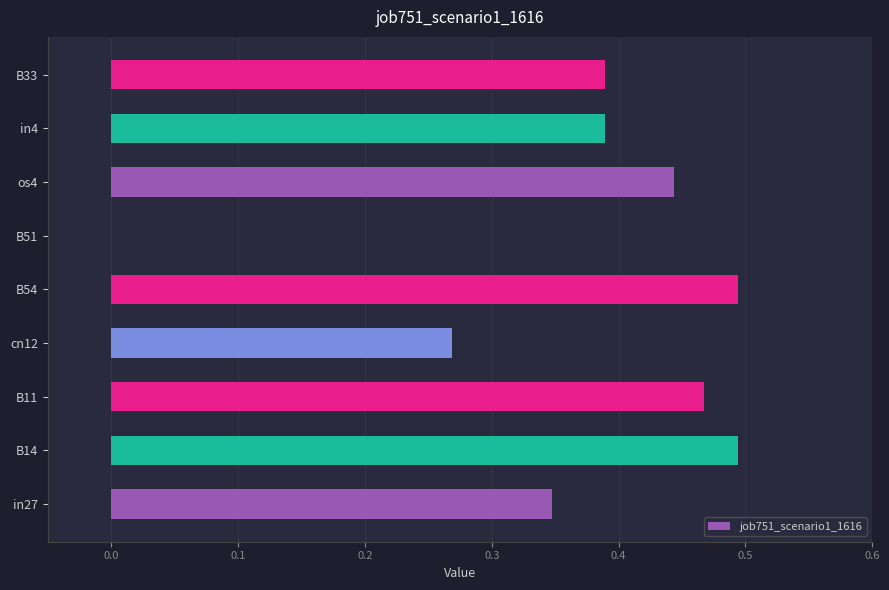

The value at B33 is 0.6. True or false?

False